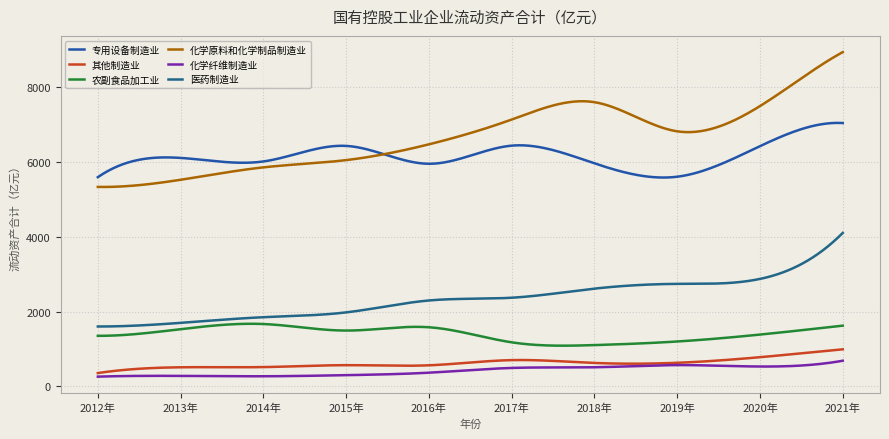

Does the chart display data point markers on the line(s)?

No